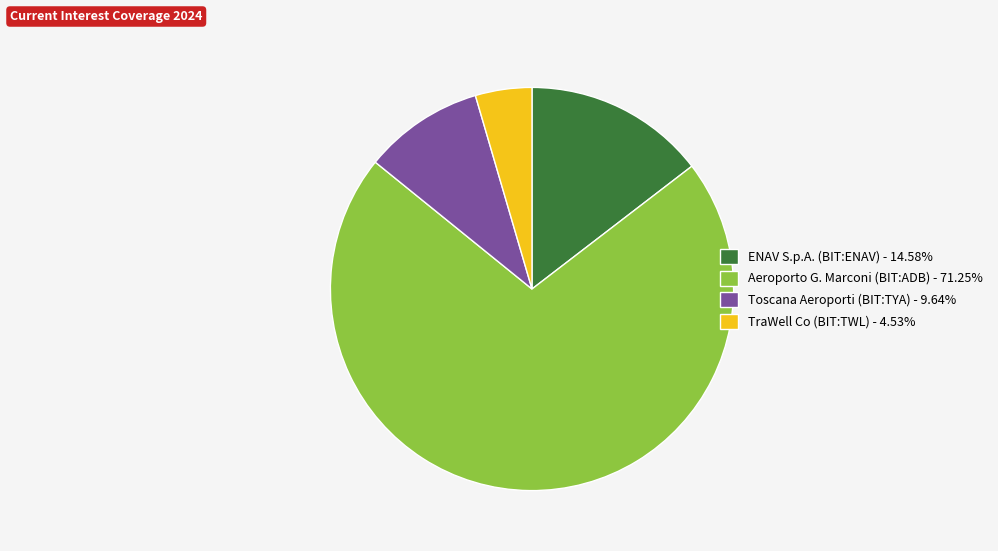

Does any single category account for the majority?

Yes